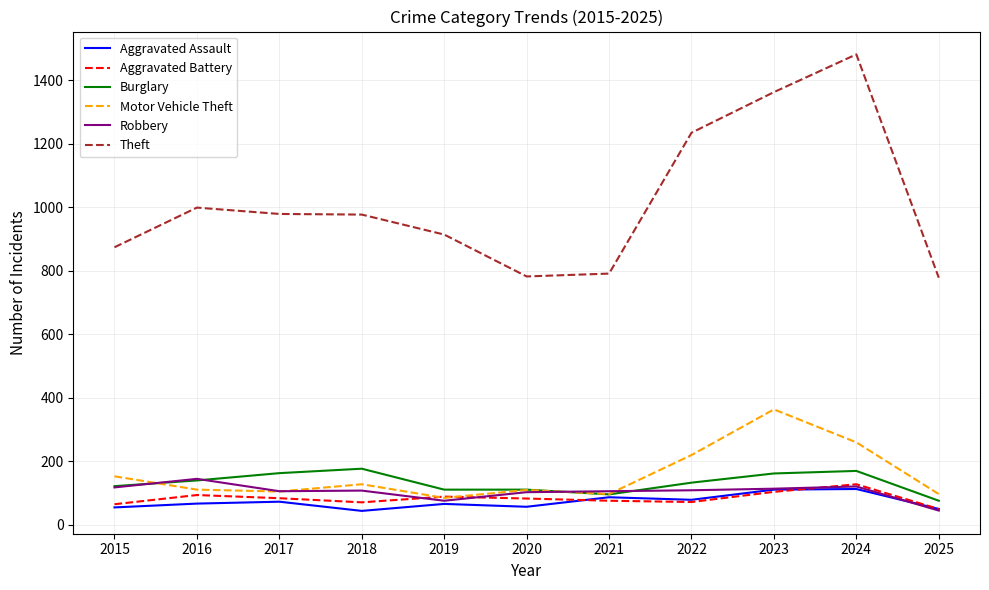

Which series has the largest range (max minus min)?

Theft